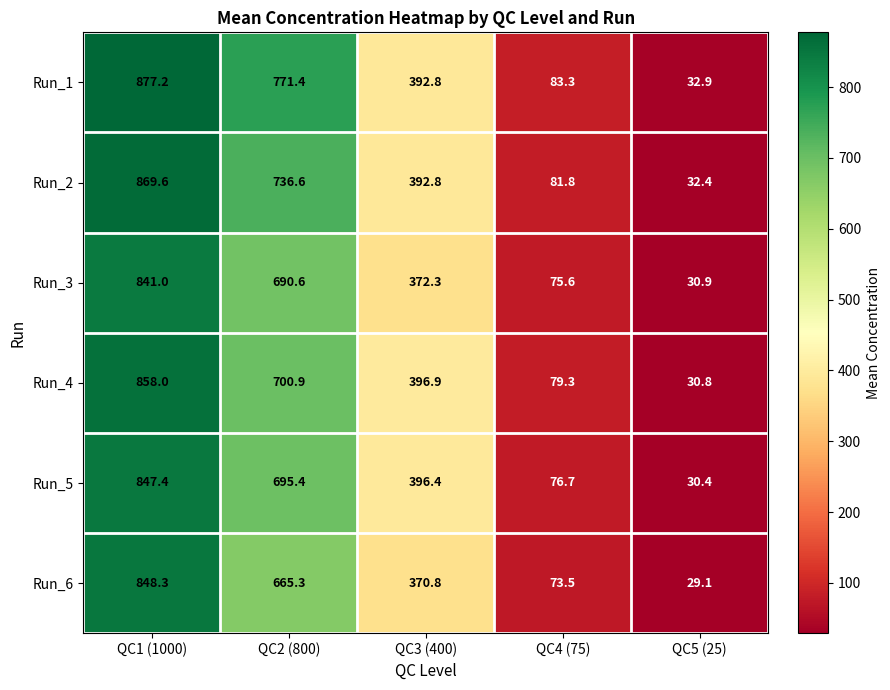

What is the difference between the maximum and second lowest values in the Run_2 series?

787.8